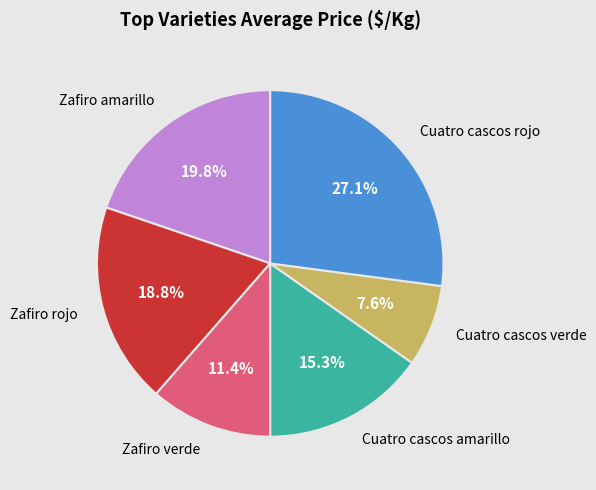

Does any single category account for the majority?

No